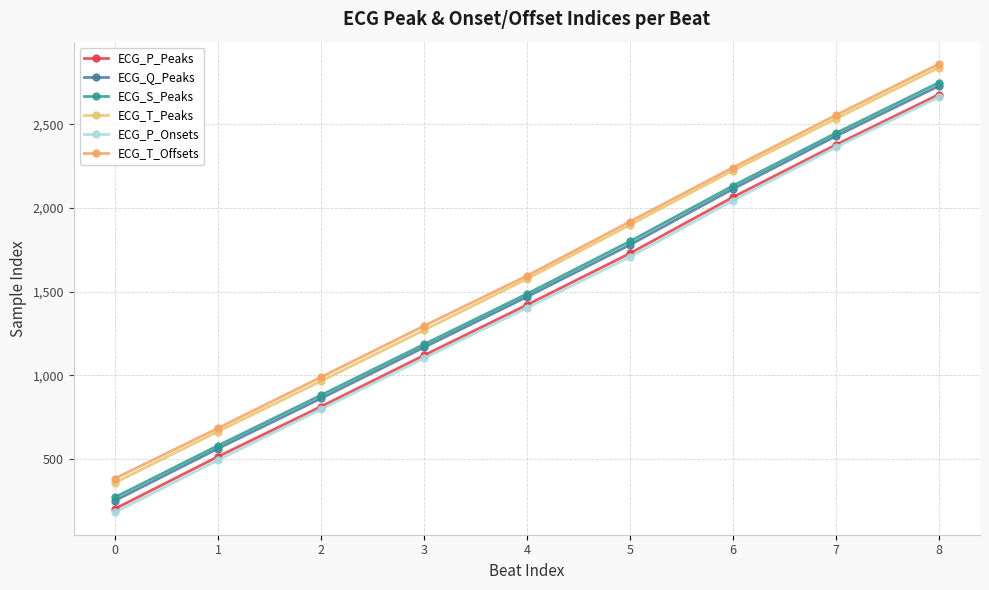

True or false: ECG_P_Onsets has a value of 1880 at 3.

False